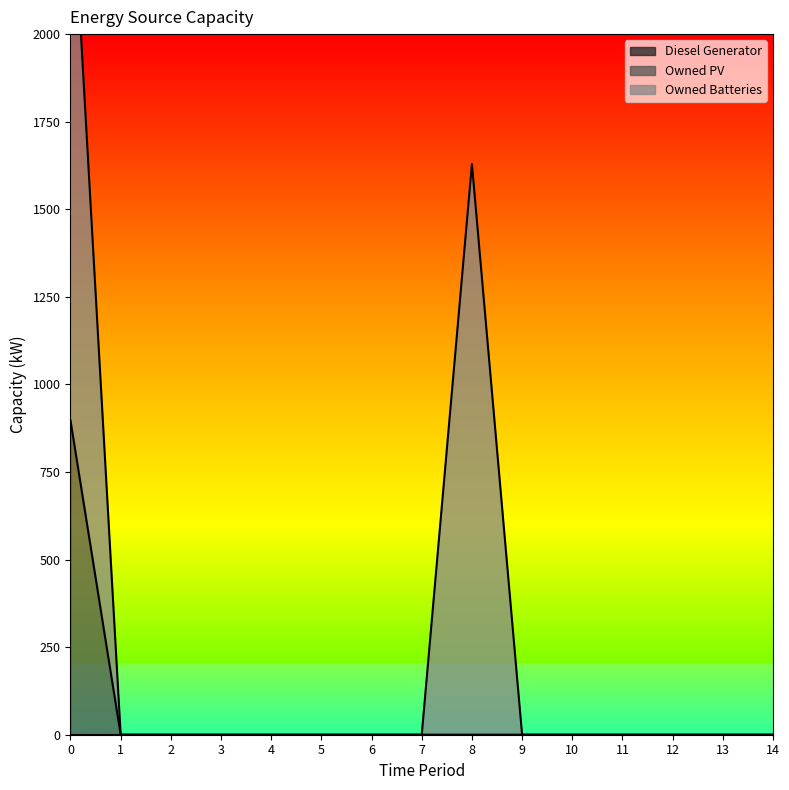

Is it true that Diesel Generator equals 0 at 7?

True